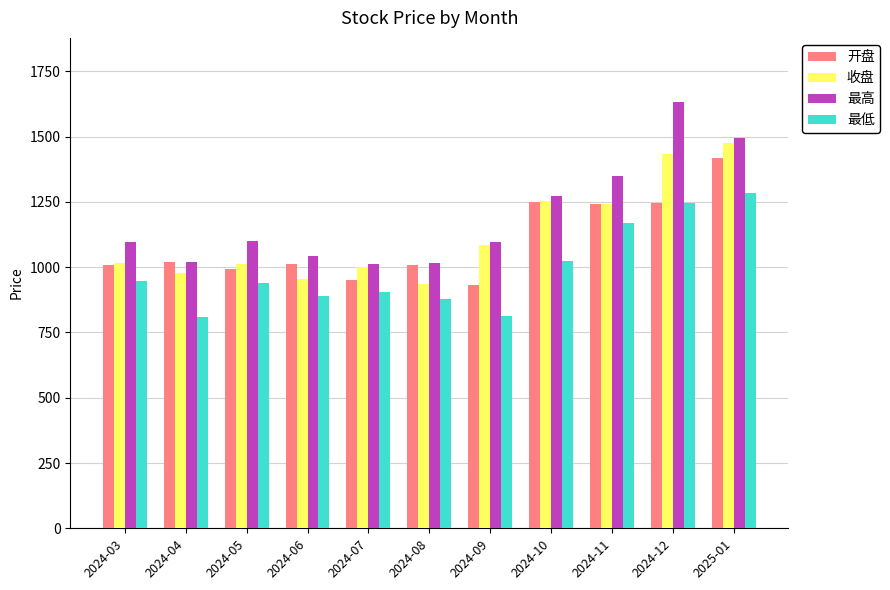

What is the label of the 7th bar from the right?

2024-07